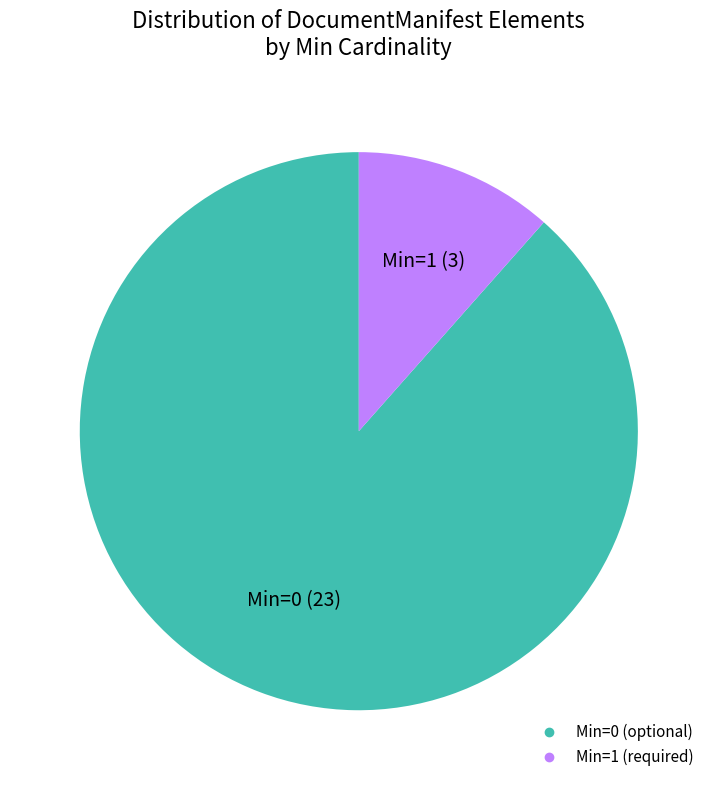

Is there any slice that represents more than half of the pie?

Yes